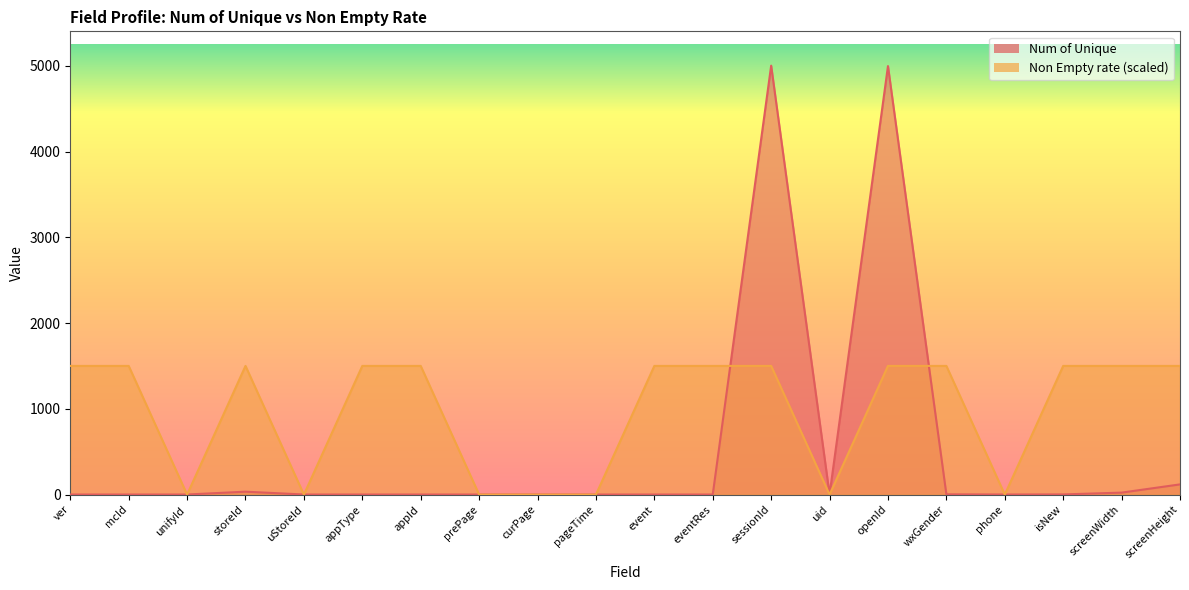

At which category does Non Empty rate reach its first local valley?

unifyId